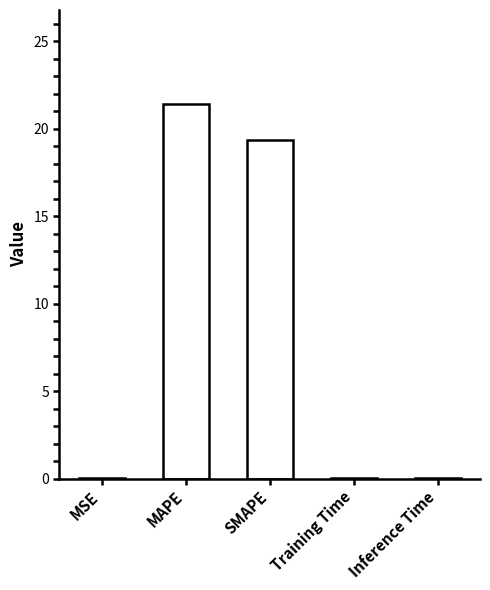

What is the greatest value displayed?

21.4